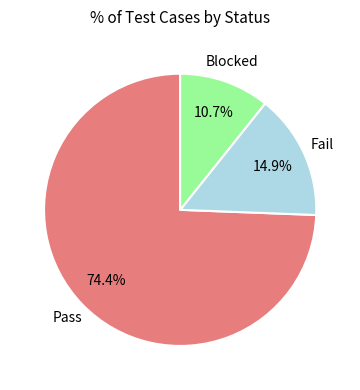

Does any single category account for the majority?

Yes